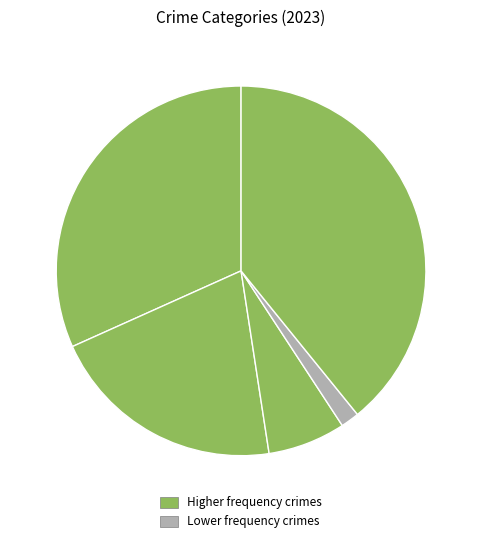

How many segments does this pie chart have?

5